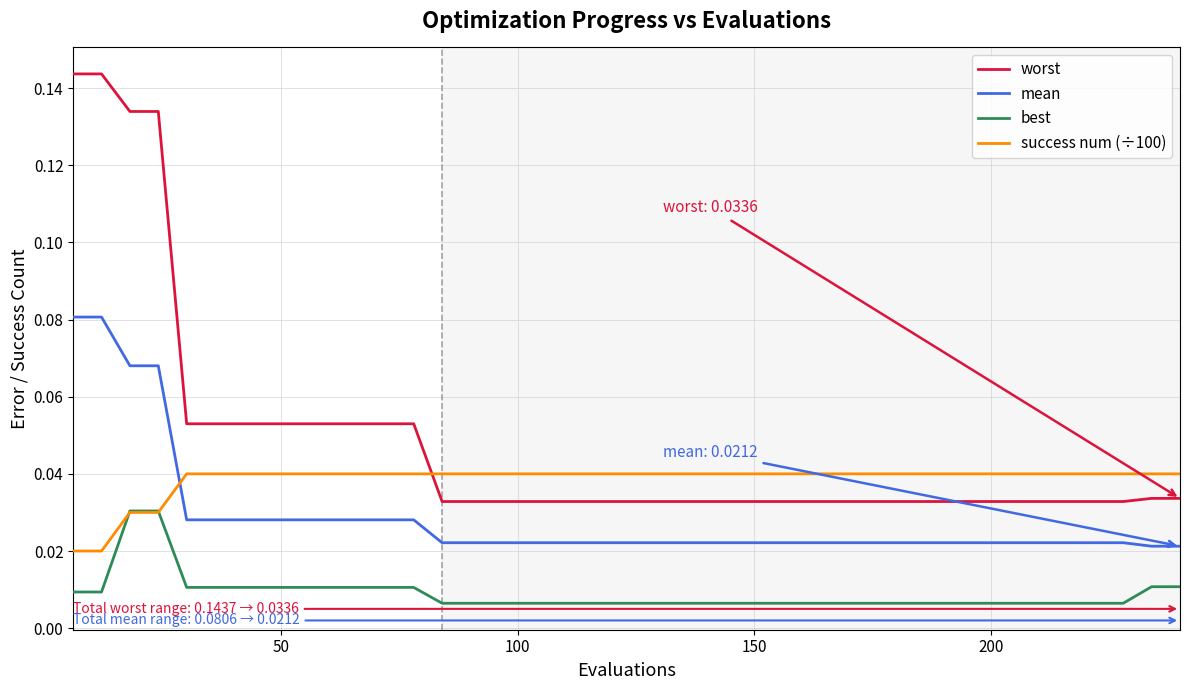

True or false: mean and best intersect in this chart.

False